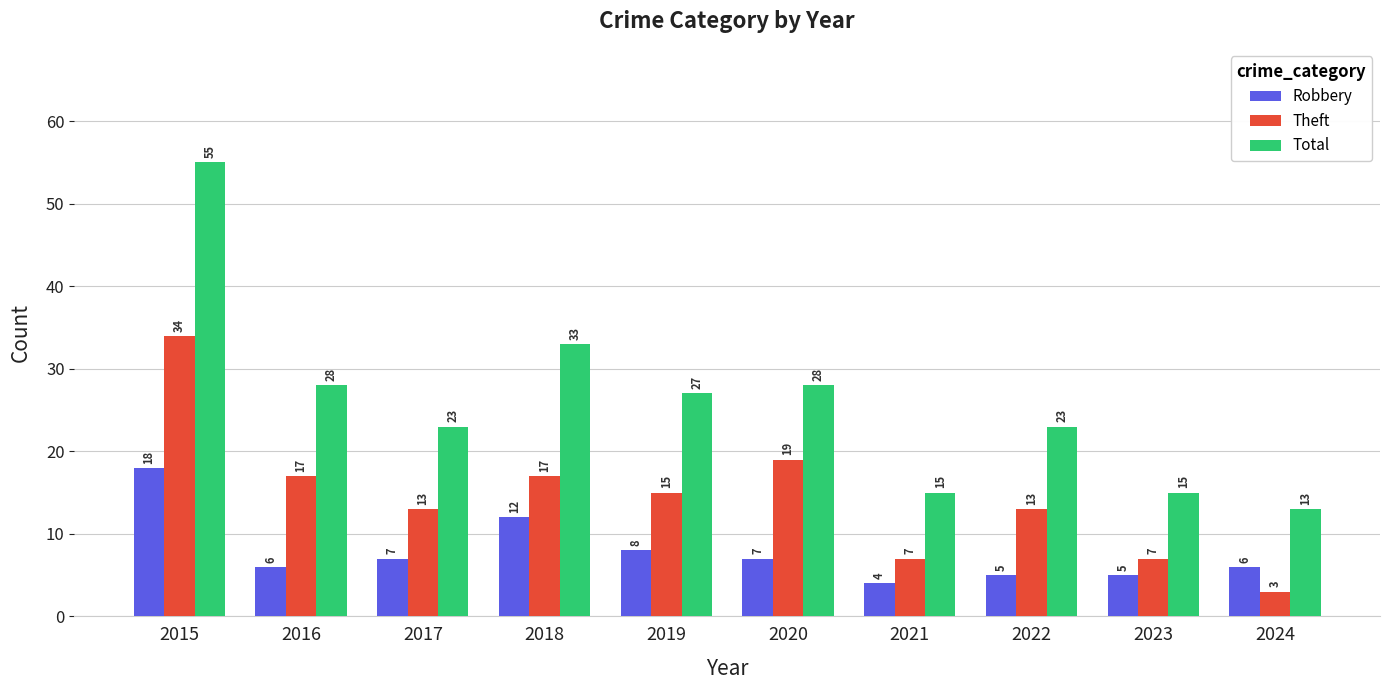

Which series has the widest spread of values?

Total